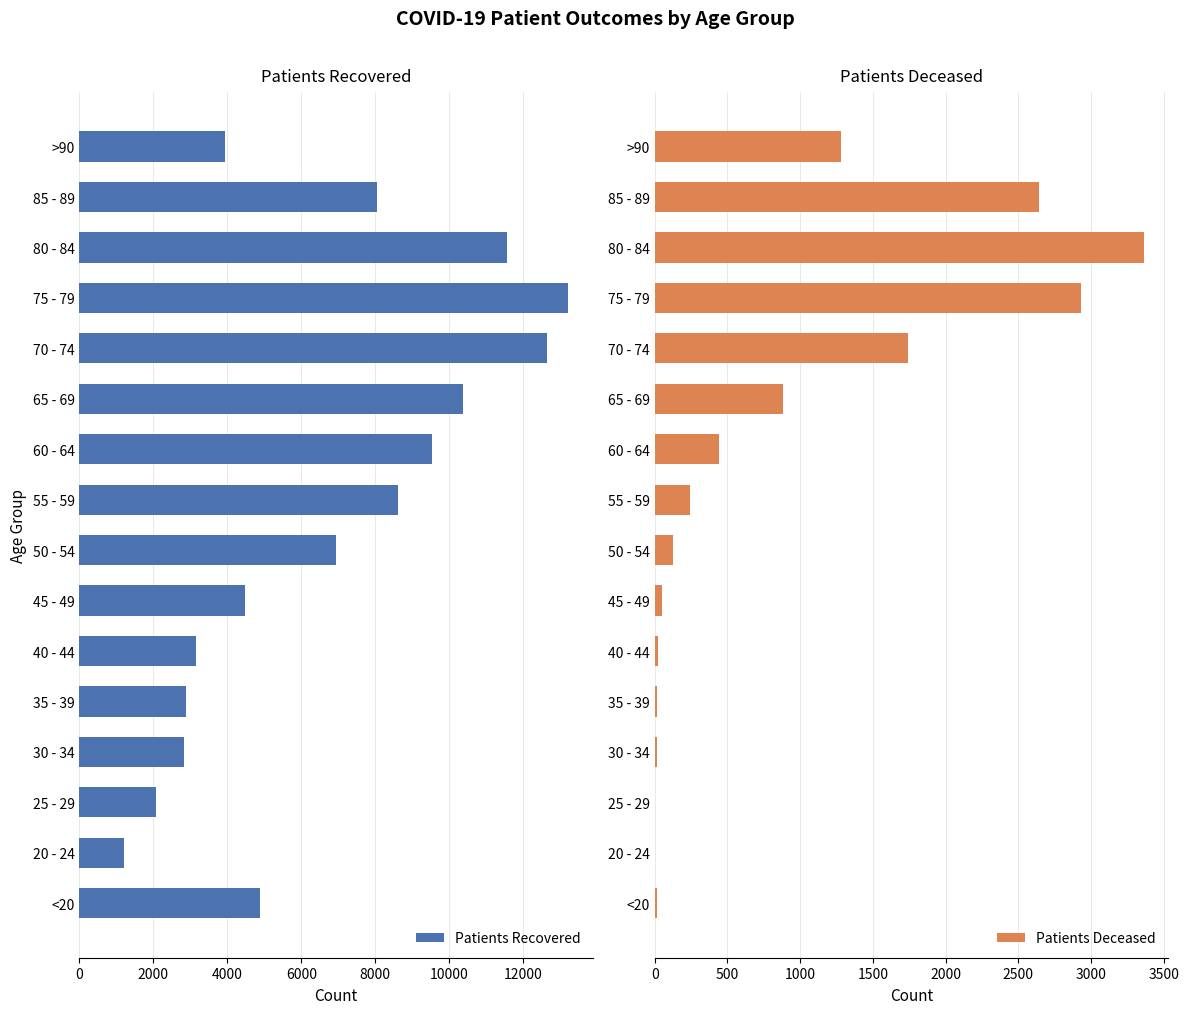

The value of Patients Deceased at 65 - 69 is 228. True or false?

False